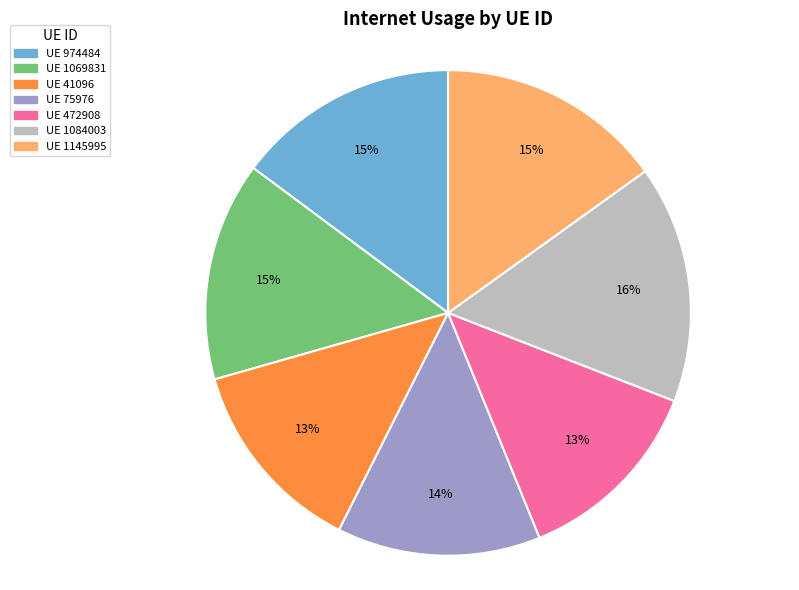

Is the sum of UE 1145995 and UE 472908 greater than half?

No